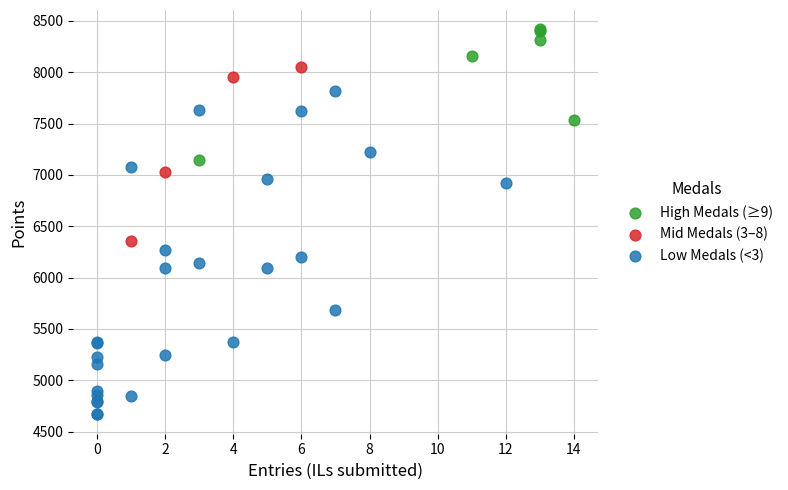

Which series contains the lowest Y value?

Low Medals (<3)